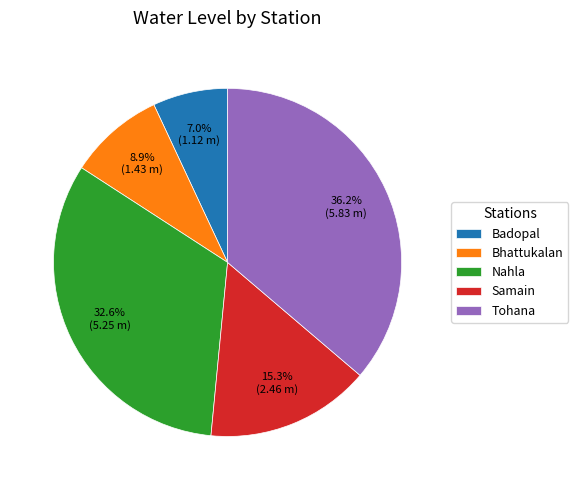

To the nearest percent, what portion does Bhattukalan represent?

9%